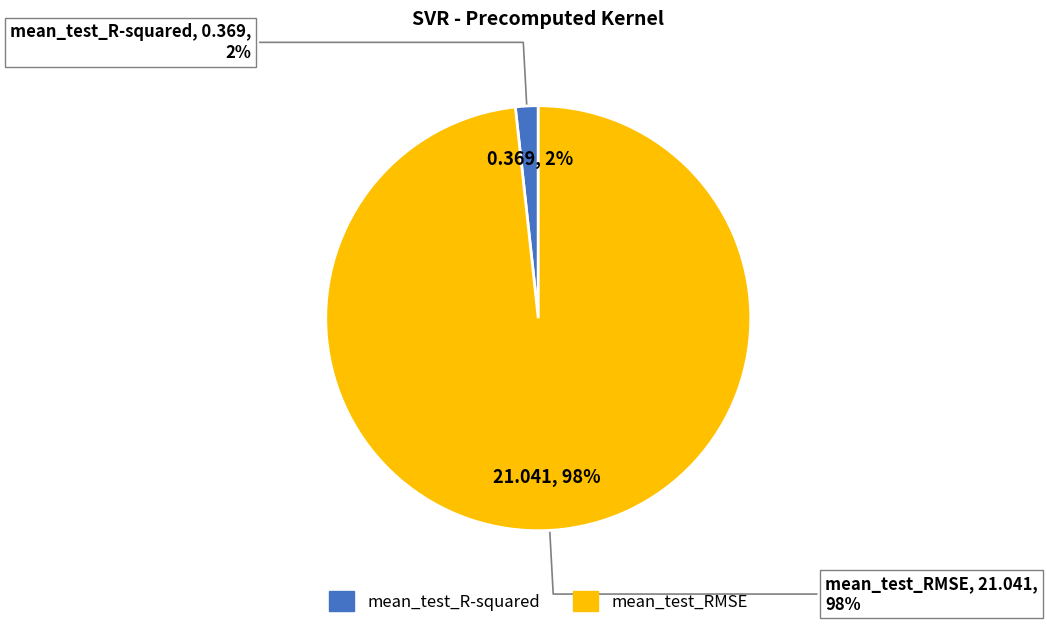

Which slice represents more than half of the pie?

mean_test_RMSE